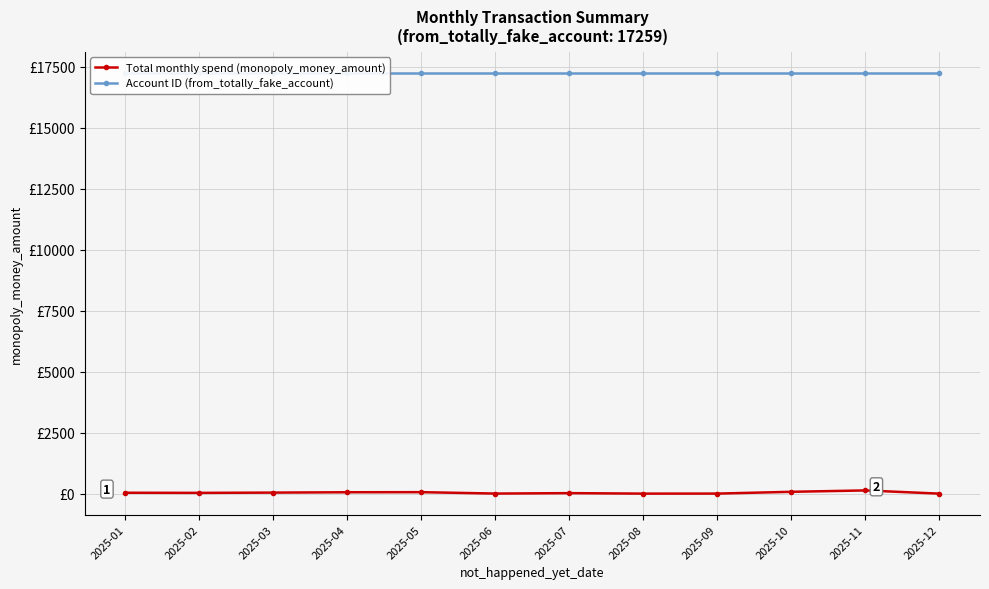

What are all the series names shown in the legend?

Total monthly spend (monopoly_money_amount), Account ID (from_totally_fake_account)